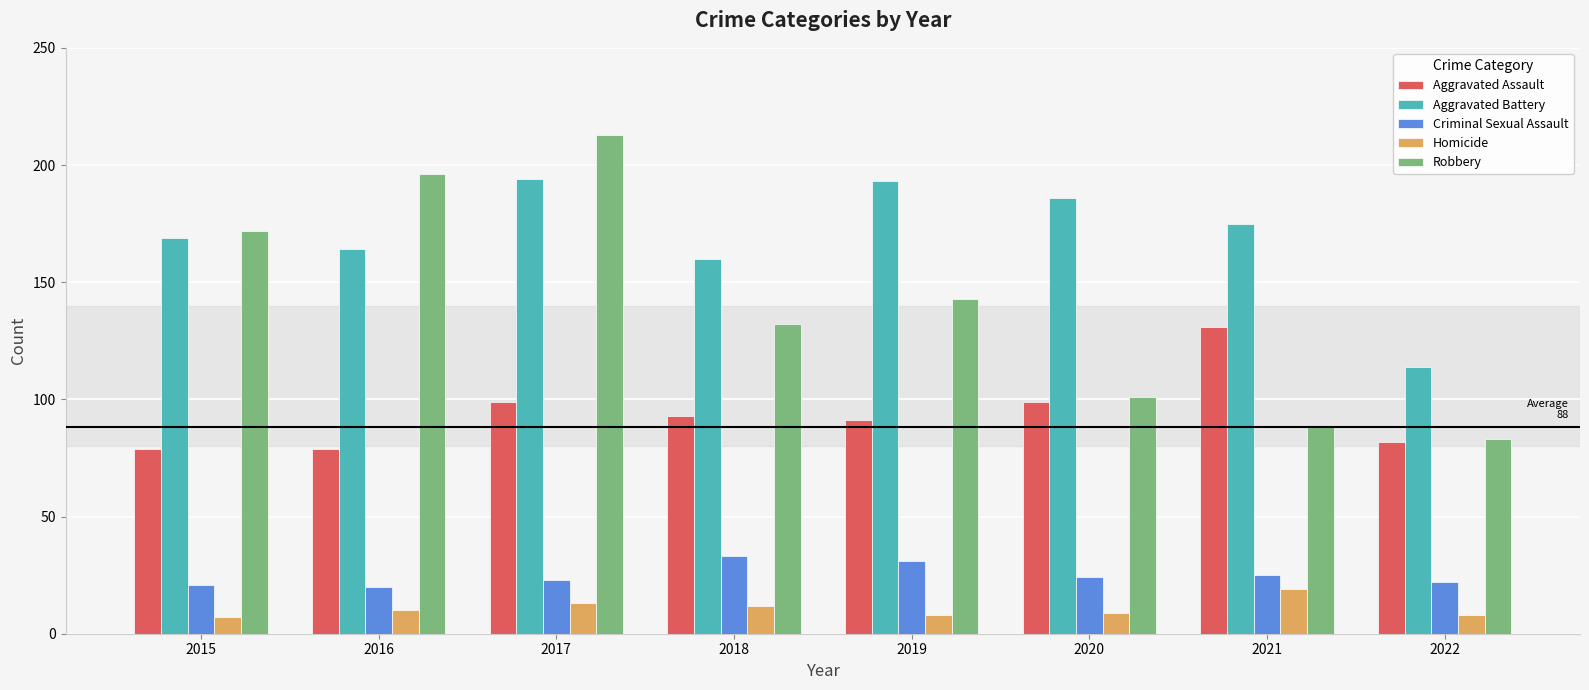

How many data points in Criminal Sexual Assault are less than 24?

4